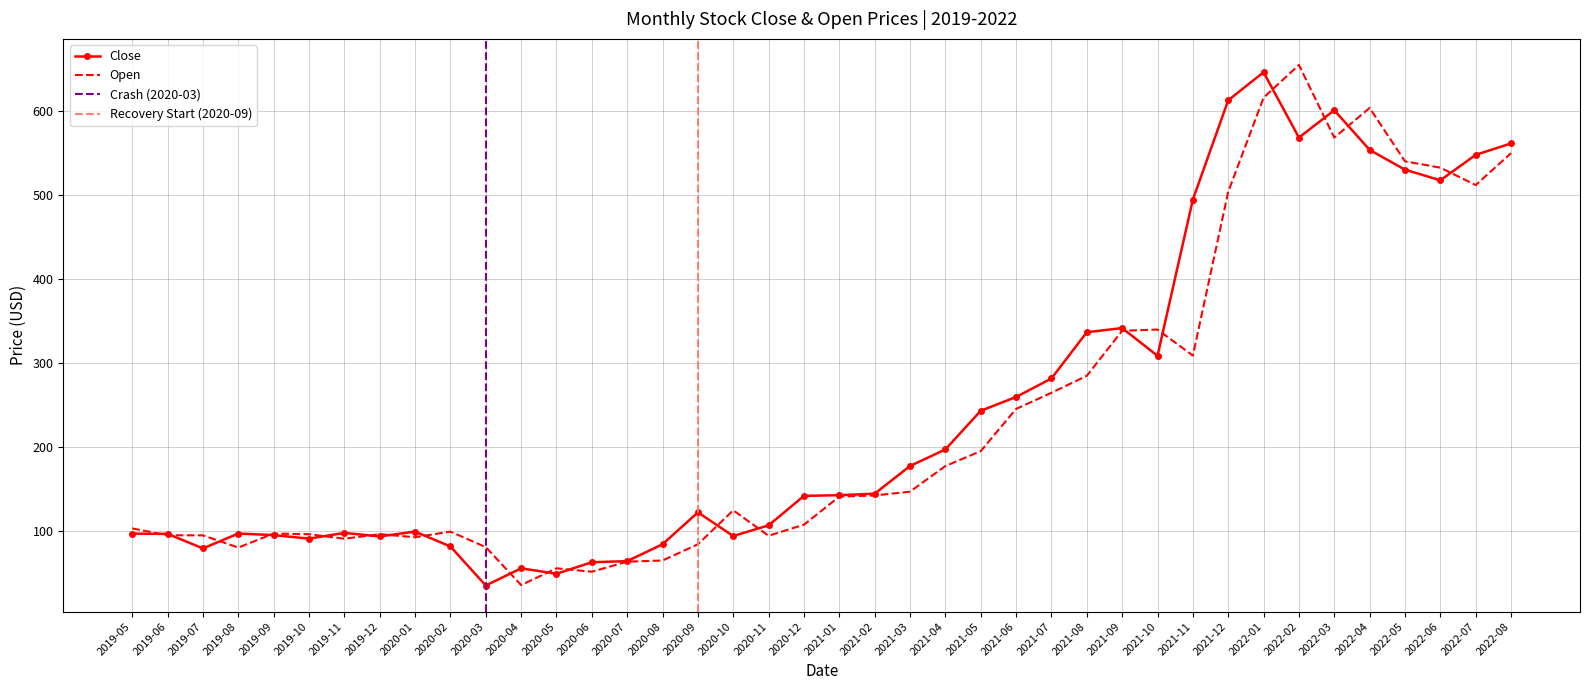

What is the total value across all series at 2020-09?

206.7